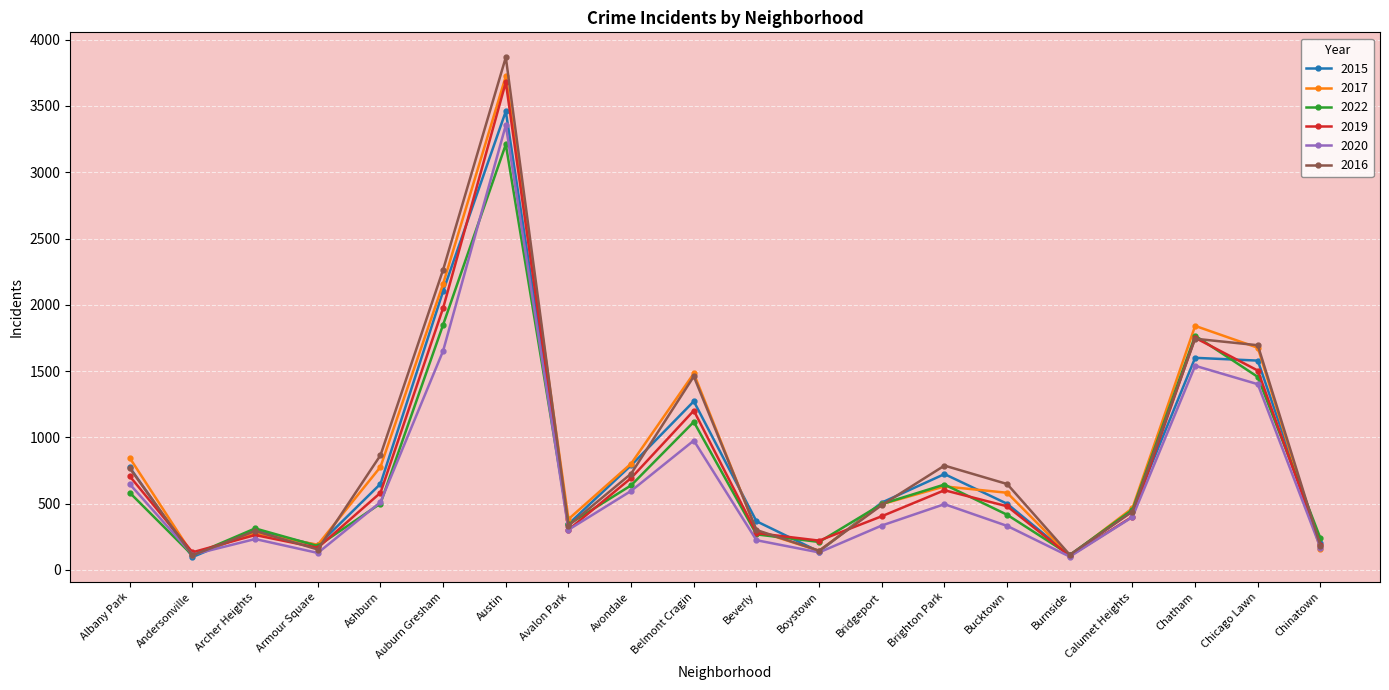

Where is the first local maximum for 2015?

Archer Heights